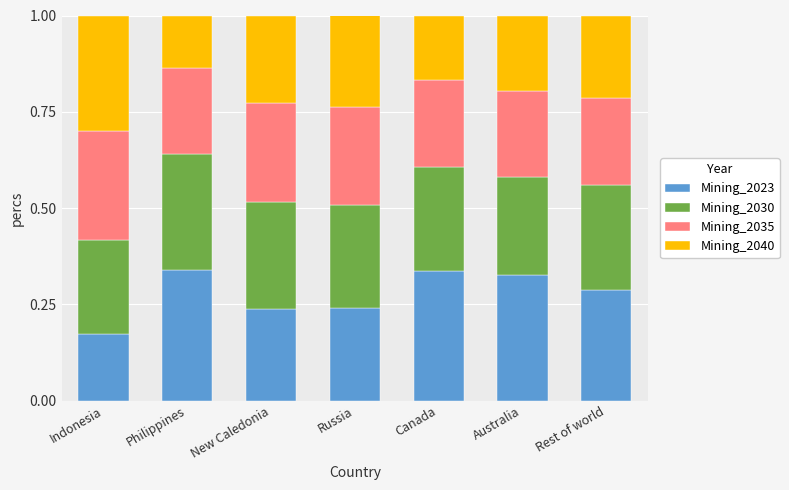

How many Mining_2023 values are between 0 and 1?

7